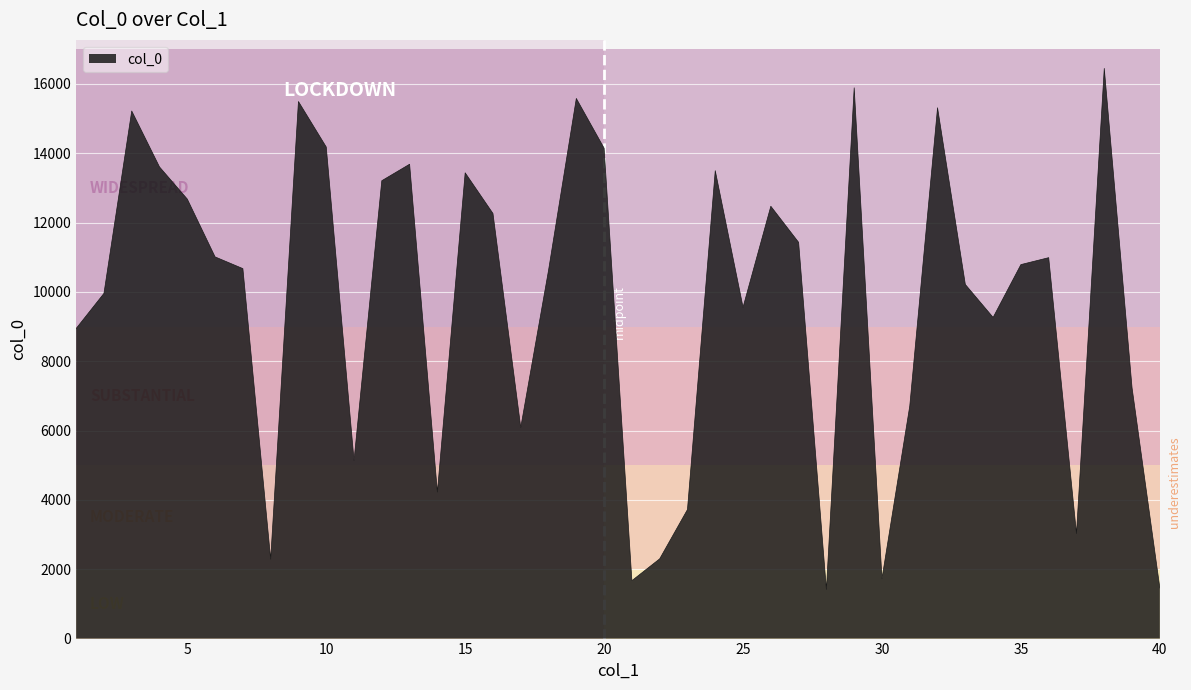

How many values are below 10789?

20